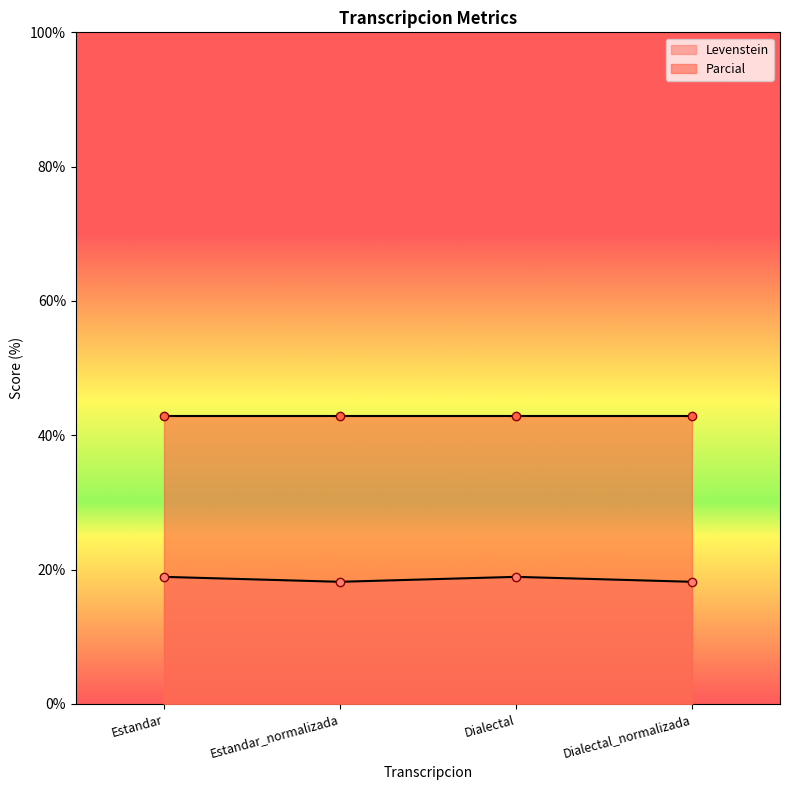

At which category does the chart reach its peak across all series?

Estandar